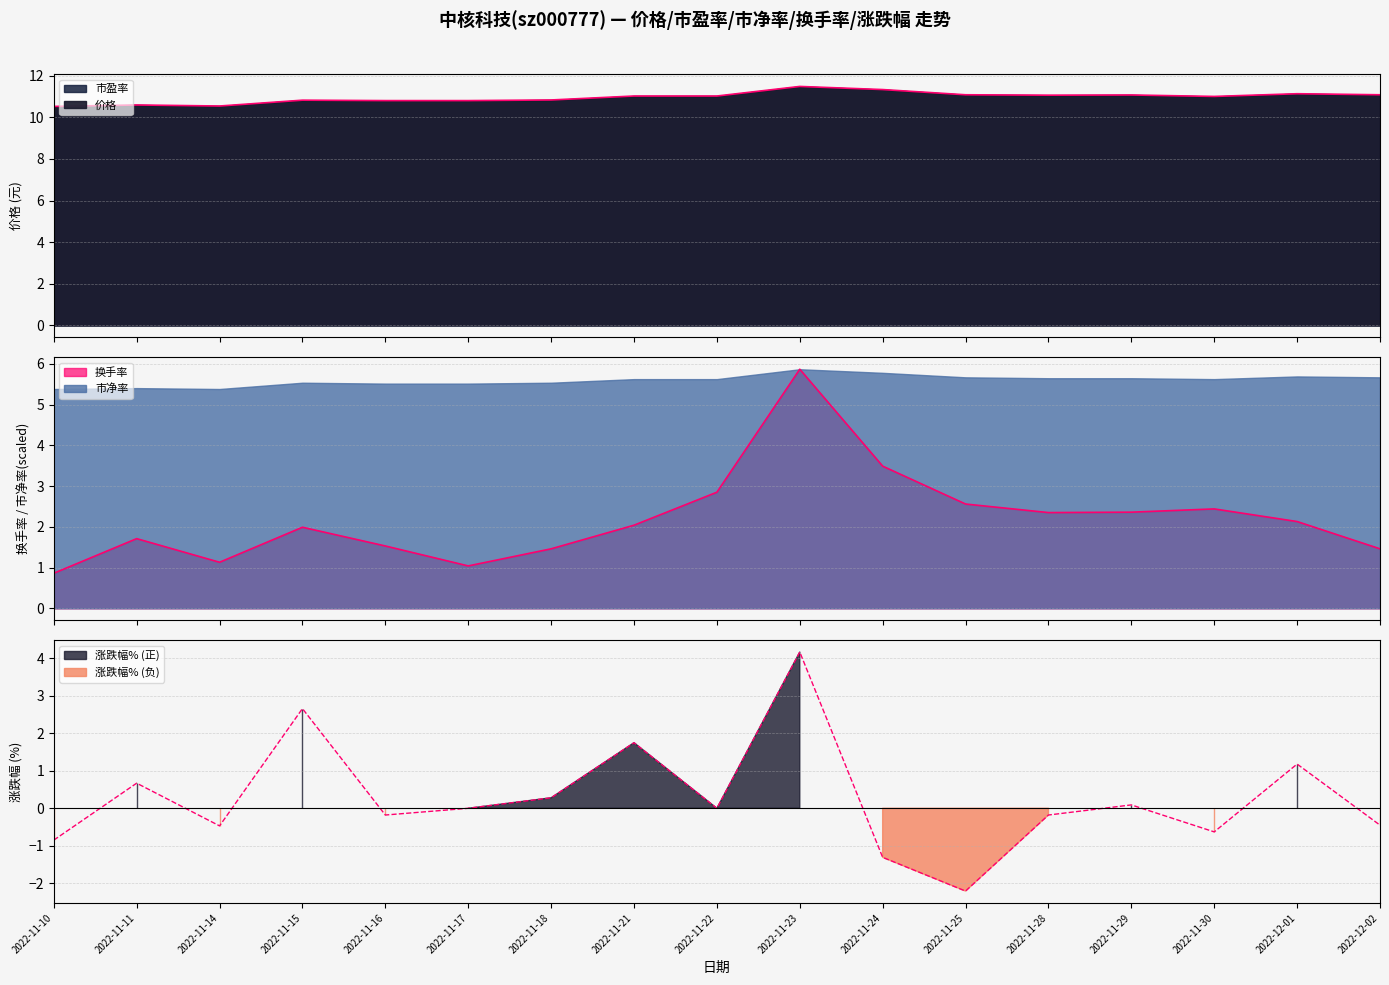

How many times do 换手率 and 涨跌幅% cross each other?

2